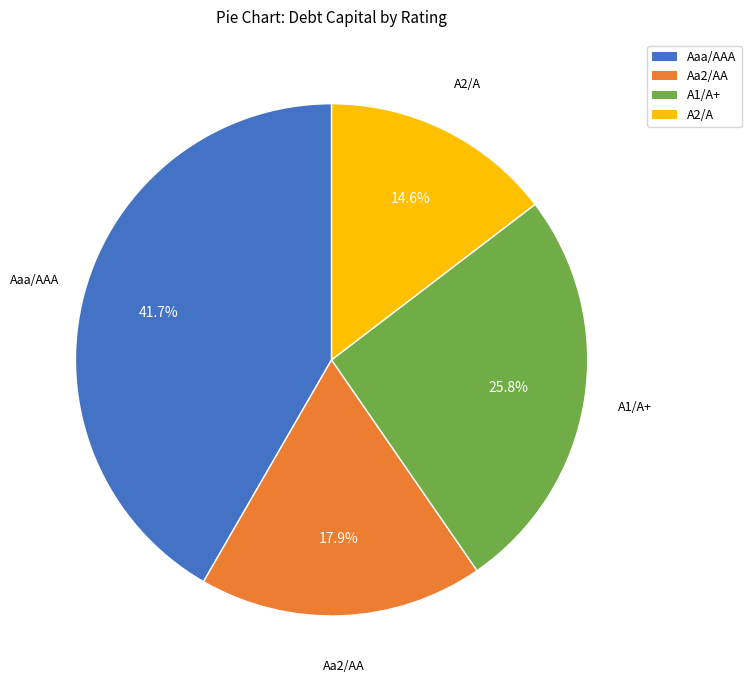

What percentage is NOT represented by A1/A+?

74.2%